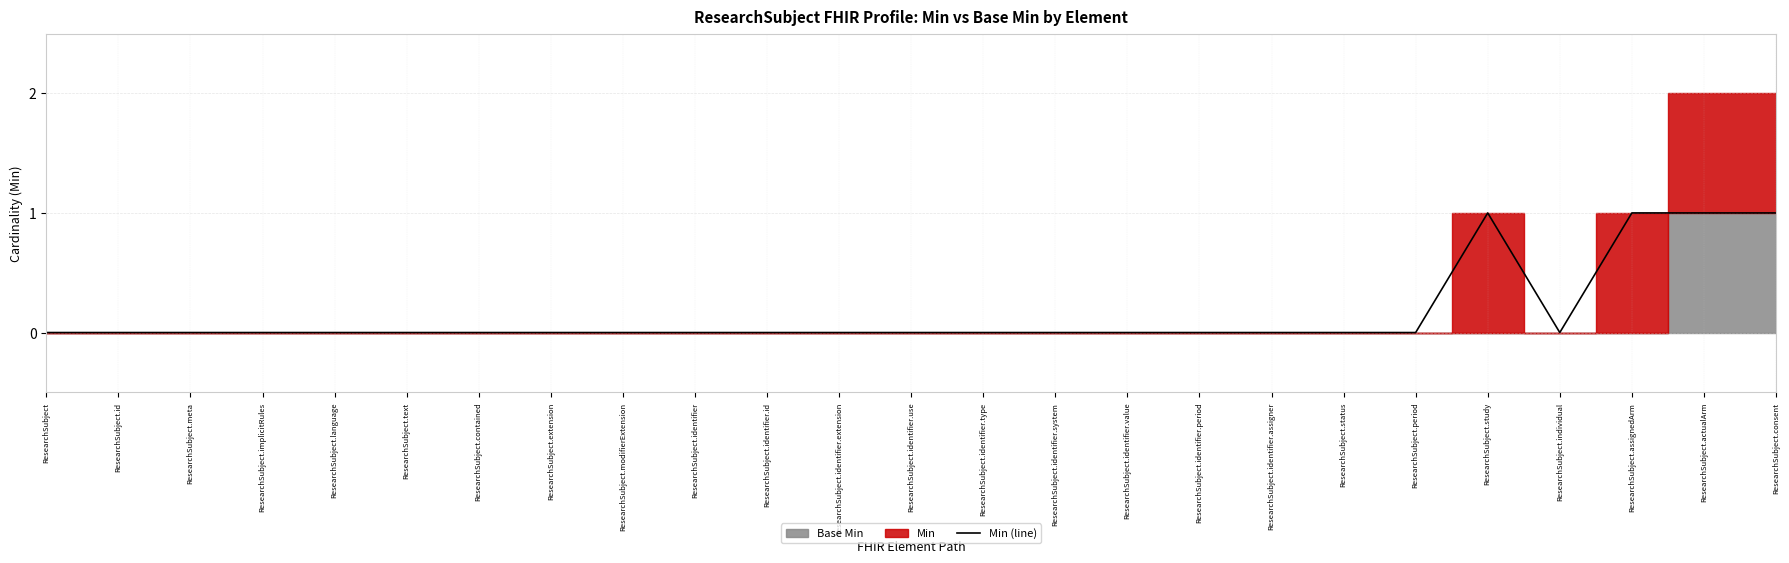

Count the number of values greater than 0.

4